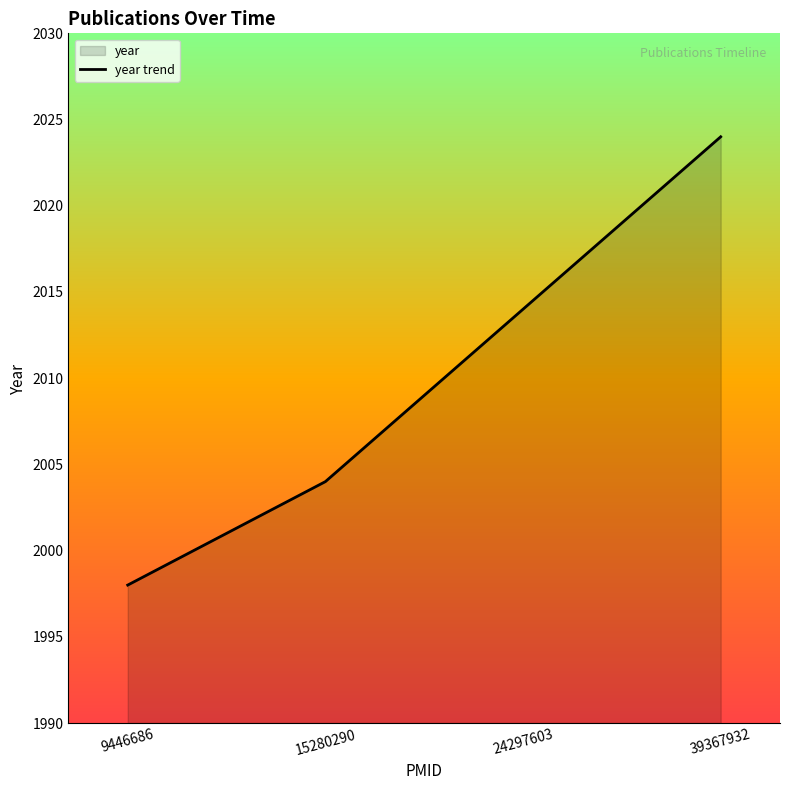

Reading left to right, transcribe all the data shown in this chart.

9446686=1998	15280290=2004	24297603=2014	39367932=2024